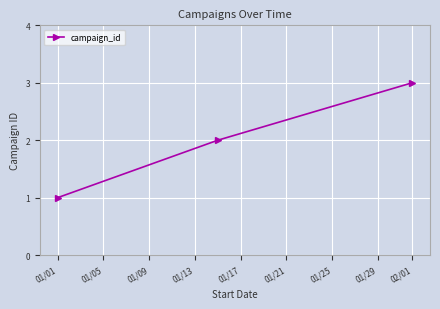

How many data points does each series have?

3